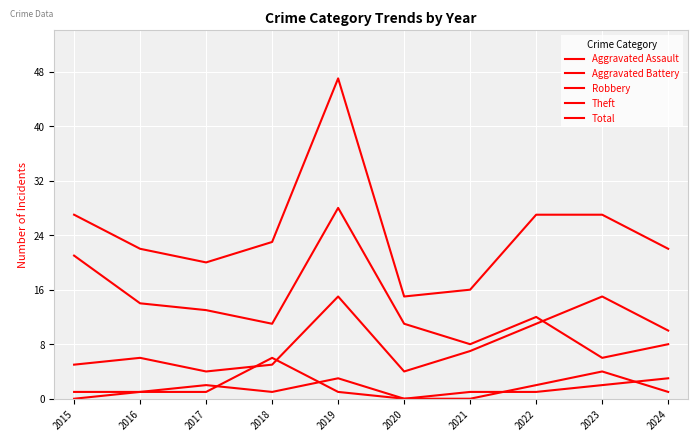

Is it true that Robbery equals 2 at 2018?

False